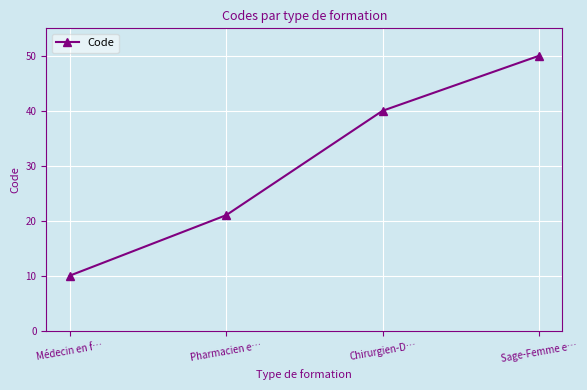

What is the average value?

30